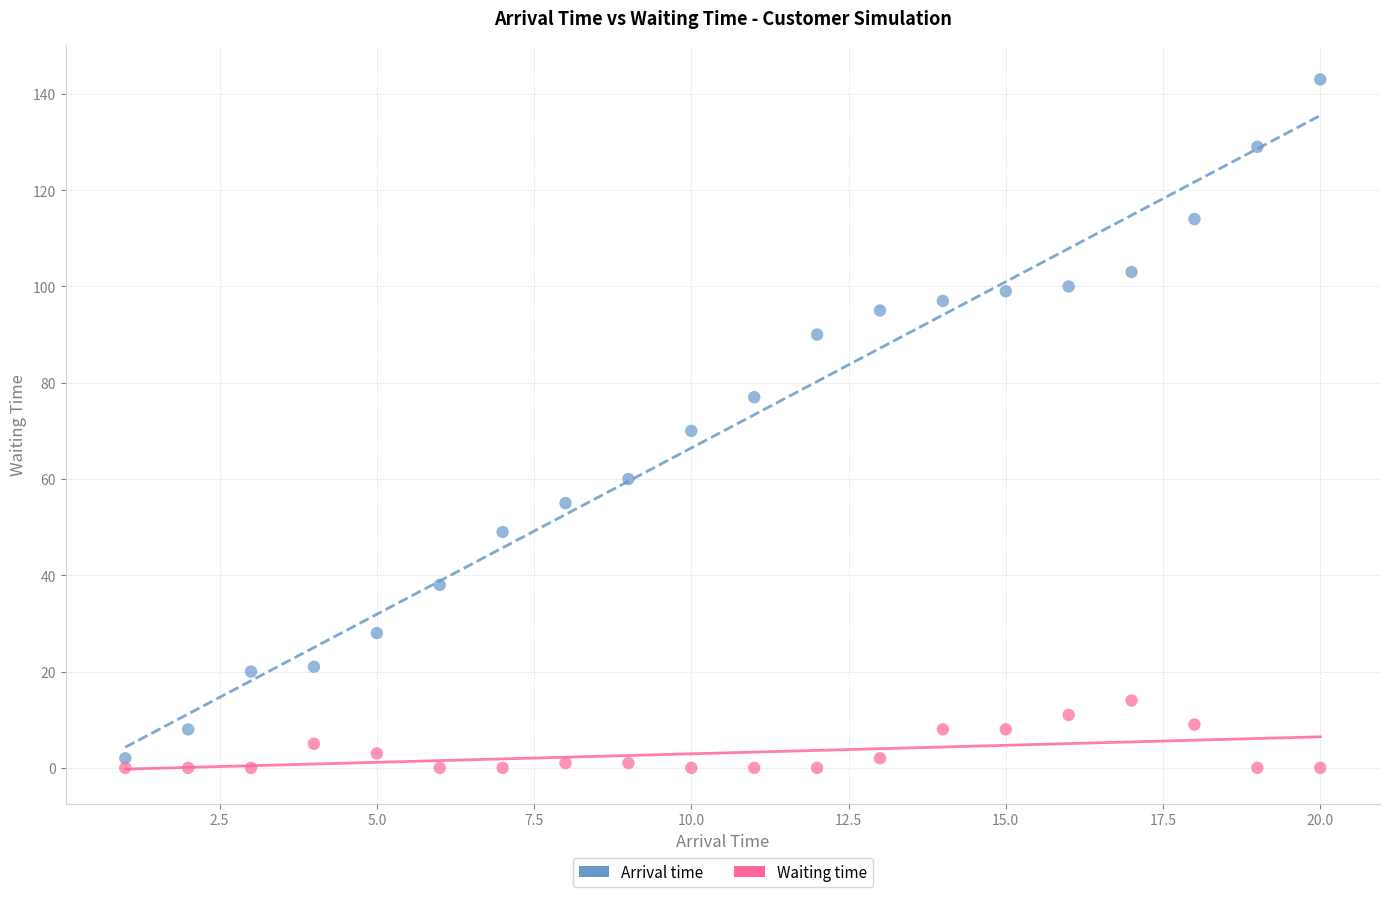

What are all the series names shown in the legend?

Arrival time, Waiting time